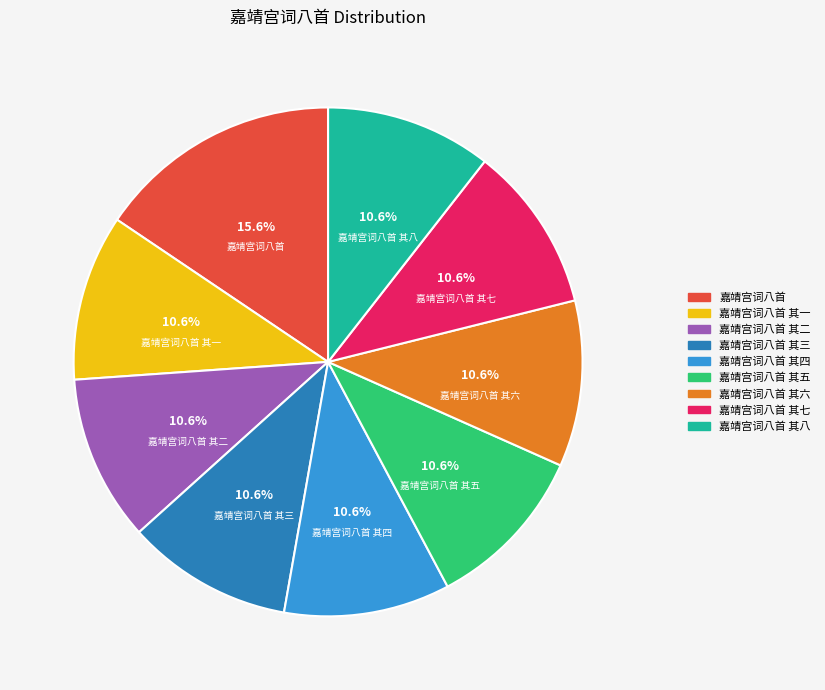

Does any single category account for the majority?

No